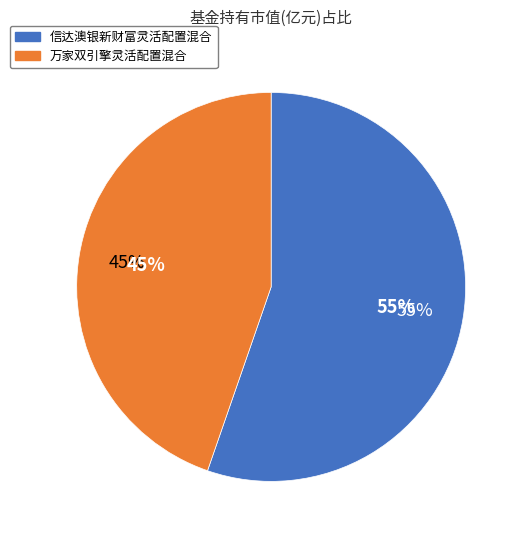

Which slice is the smallest?

万家双引擎灵活配置混合